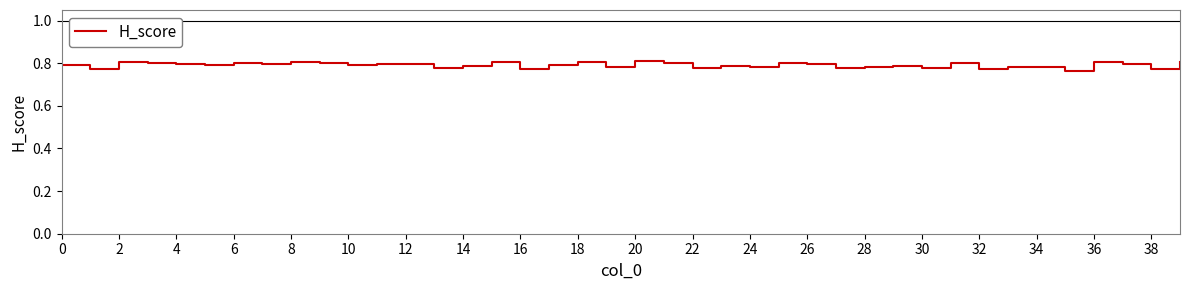

What is the value of the 5th point from the left?

0.8